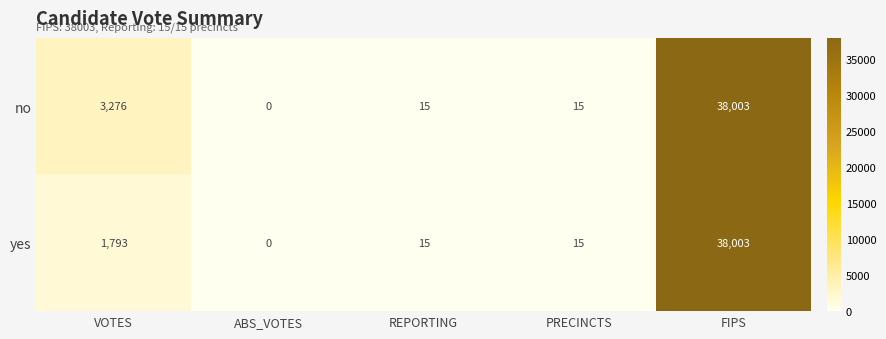

Read the yes value at FIPS, to the nearest 10.

38000